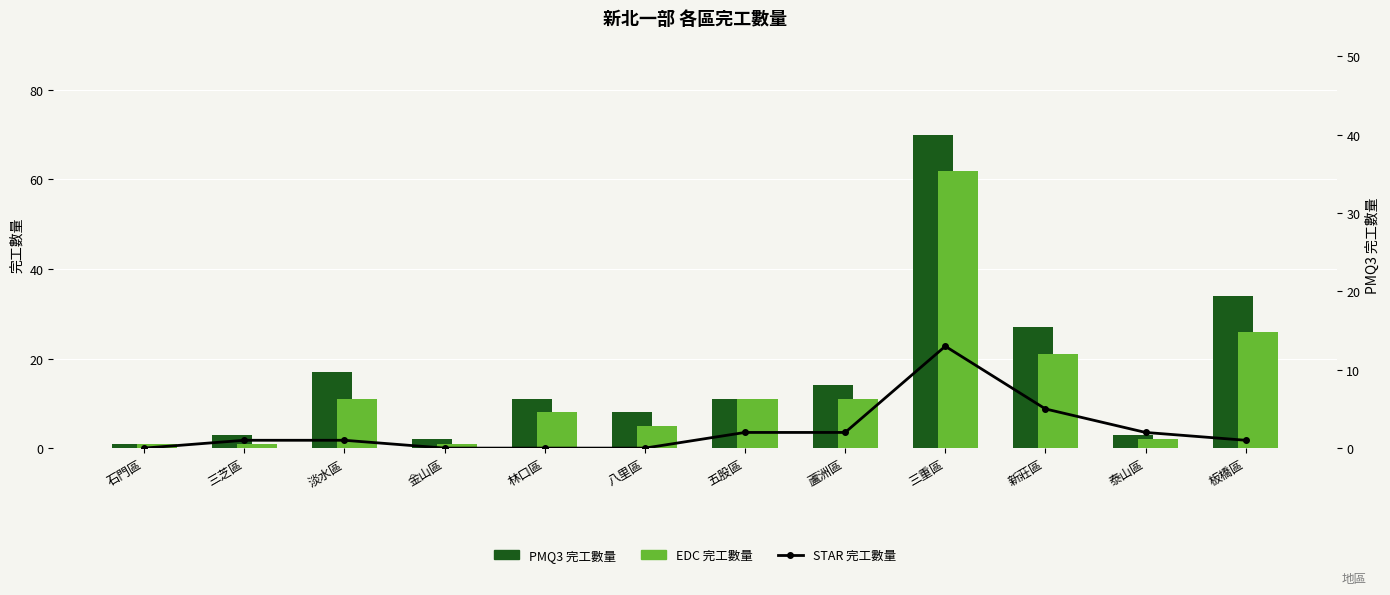

Reading left to right, extract all data points from this chart.

PMQ3 完工數量: 石門區=1	三芝區=3	淡水區=17	金山區=2	林口區=11	八里區=8	五股區=11	蘆洲區=14	三重區=70	新莊區=27	泰山區=3	板橋區=34
EDC 完工數量: 石門區=1	三芝區=1	淡水區=11	金山區=1	林口區=8	八里區=5	五股區=11	蘆洲區=11	三重區=62	新莊區=21	泰山區=2	板橋區=26
STAR 完工數量: 石門區=0	三芝區=1	淡水區=1	金山區=0	林口區=0	八里區=0	五股區=2	蘆洲區=2	三重區=13	新莊區=5	泰山區=2	板橋區=1